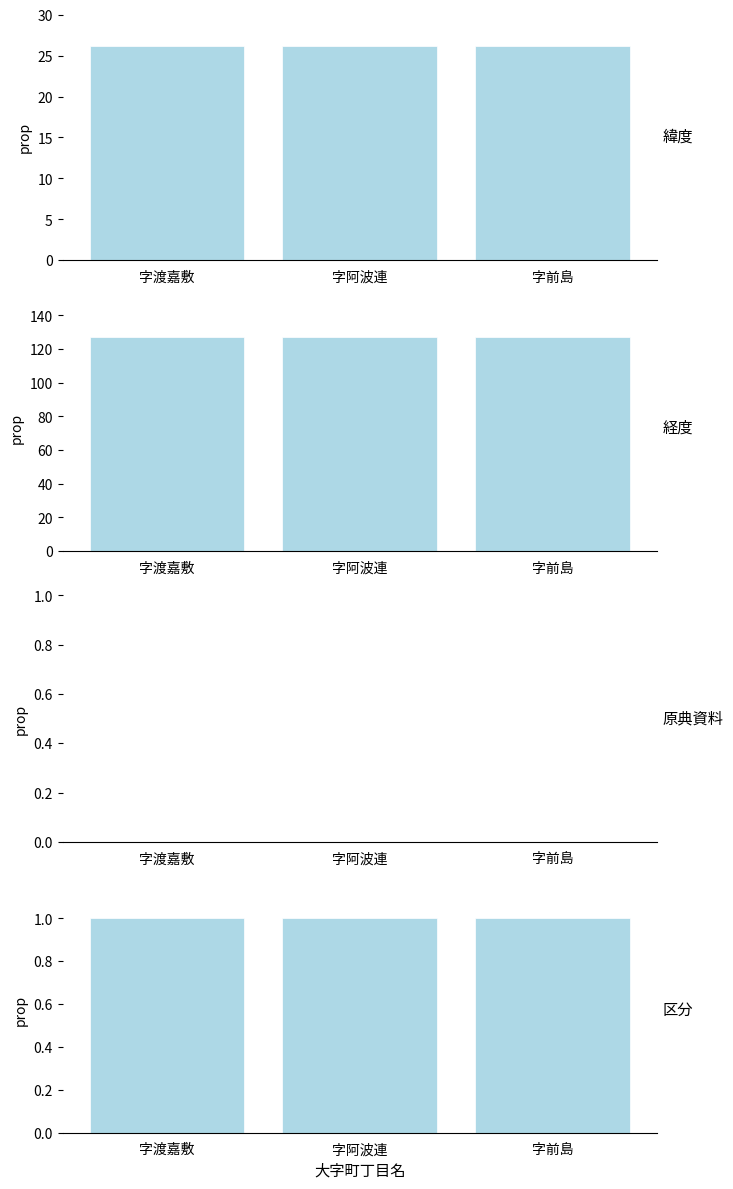

Count the number of data series in this chart.

4